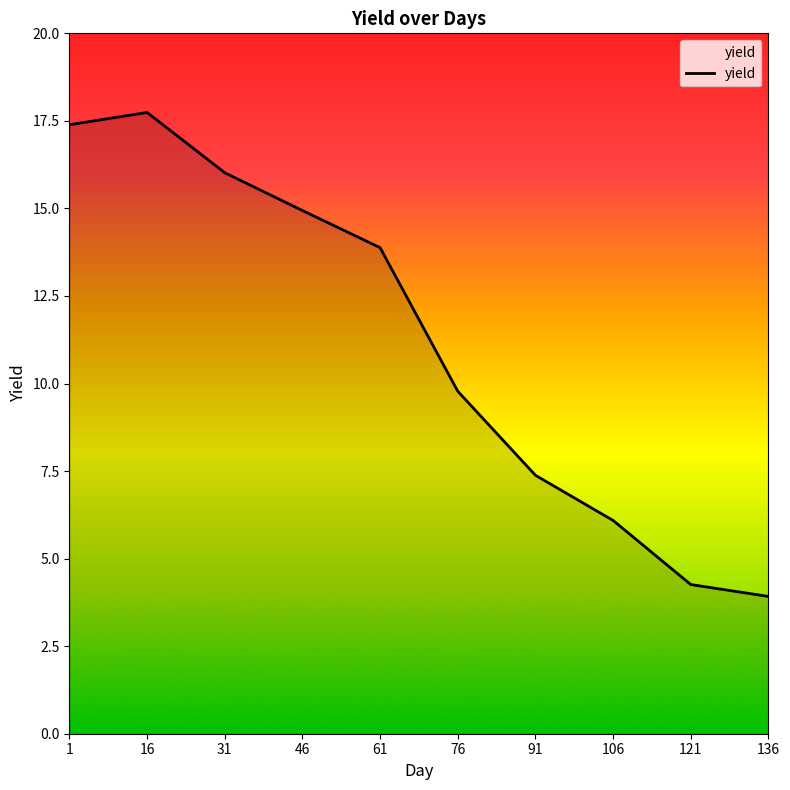

Is this an area chart (filled region under the line)?

No